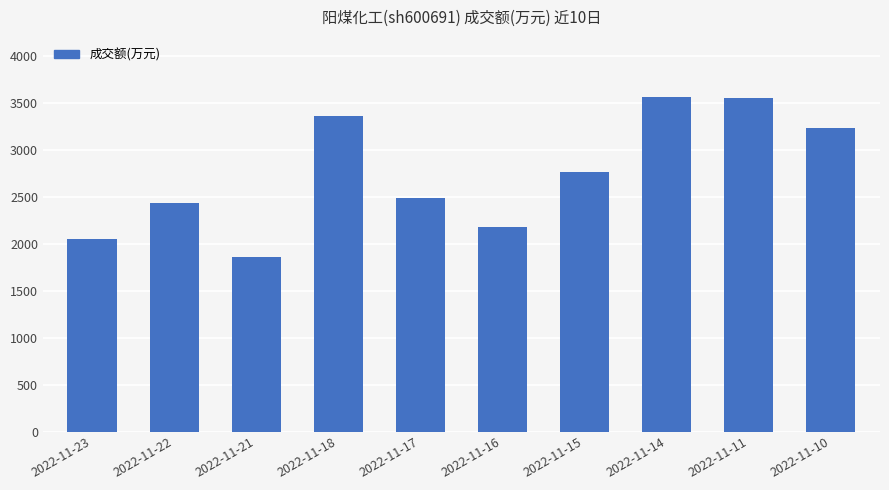

What is the change in value from 2022-11-23 to 2022-11-22?

+387